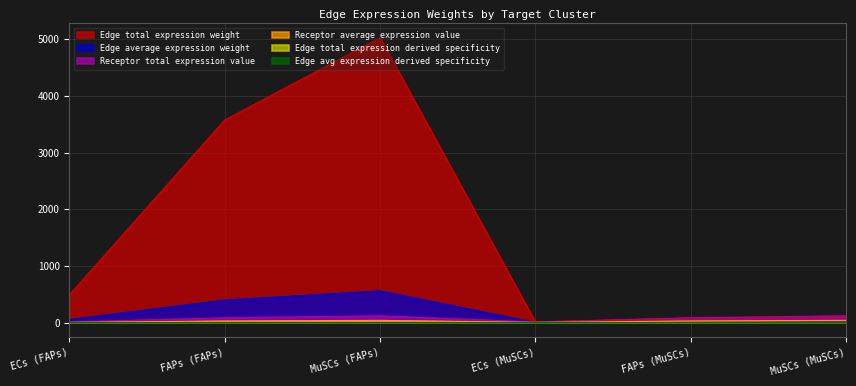

What is the difference between the second highest and second lowest values in the Edge avg expression derived specificity series?

0.4